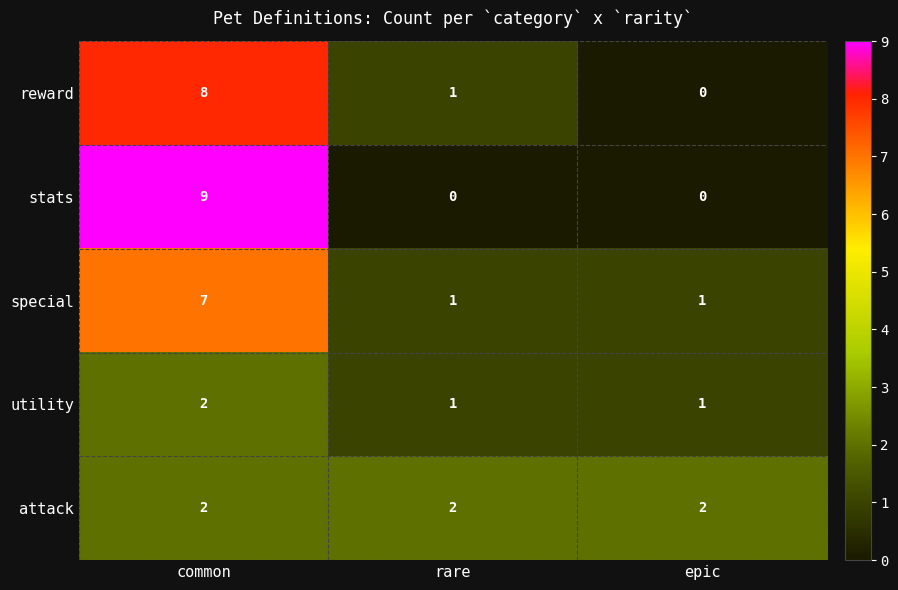

At which label does special reach its peak?

common